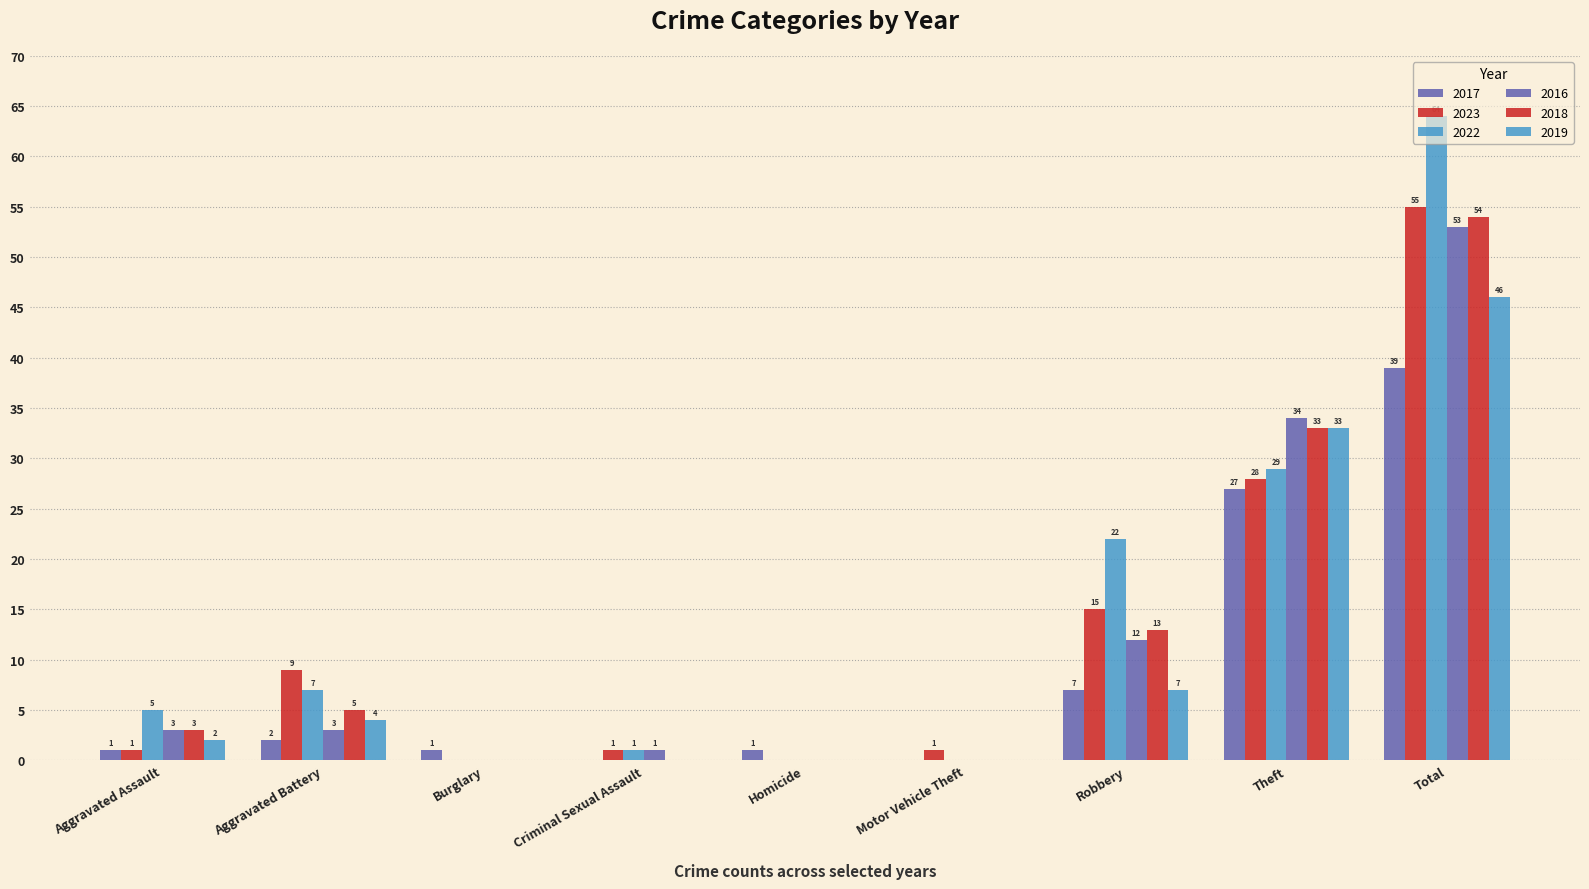

What is the approximate value of 2017 at Burglary?

1